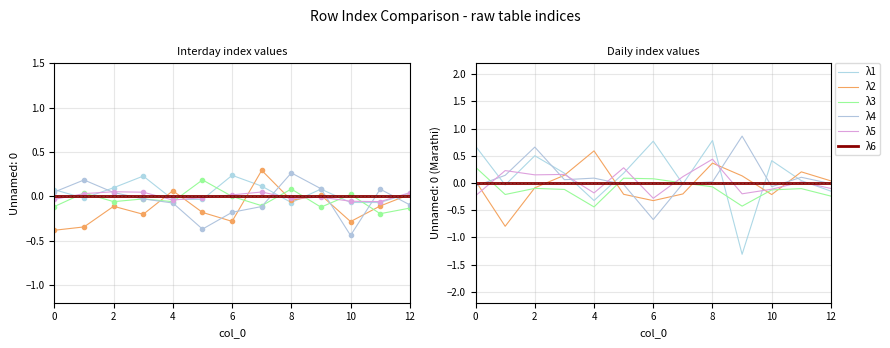

Which series changed the most between 4 and 10?

λ2